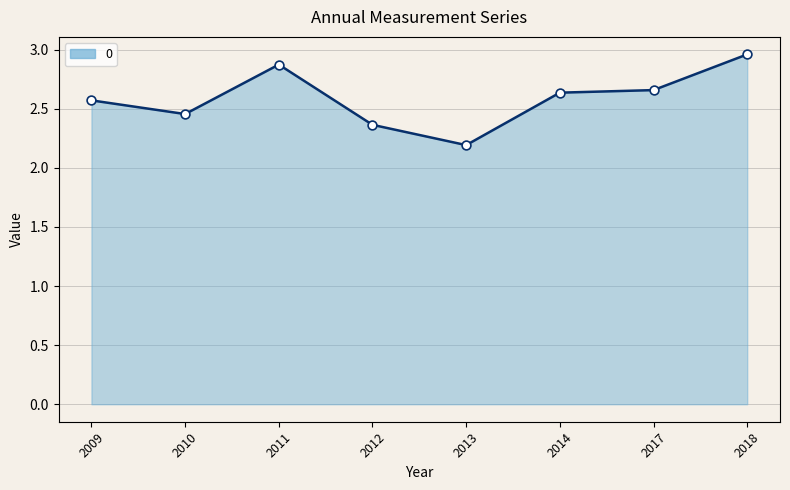

Between 2011 and 2012, which is larger?

2011